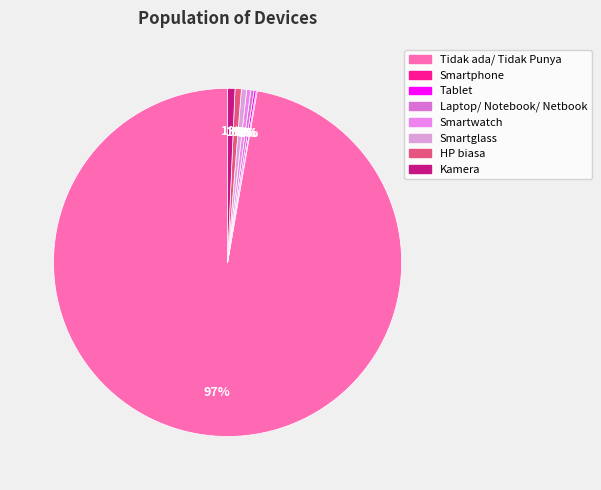

Does Tidak ada/ Tidak Punya account for over 50% of the chart?

Yes